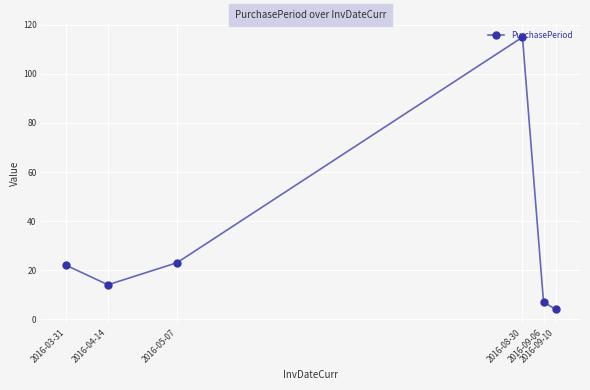

What value does the data have at 2016-04-14?

14